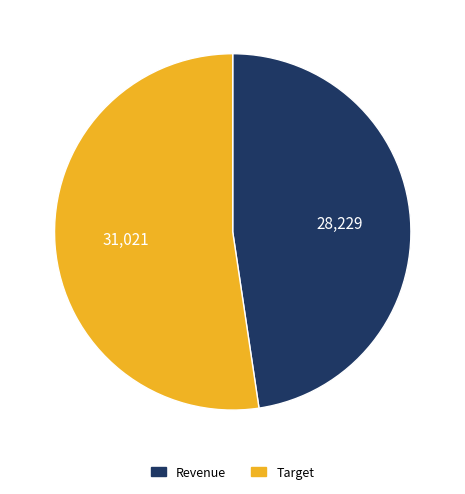

Which slice represents more than half of the pie?

Target